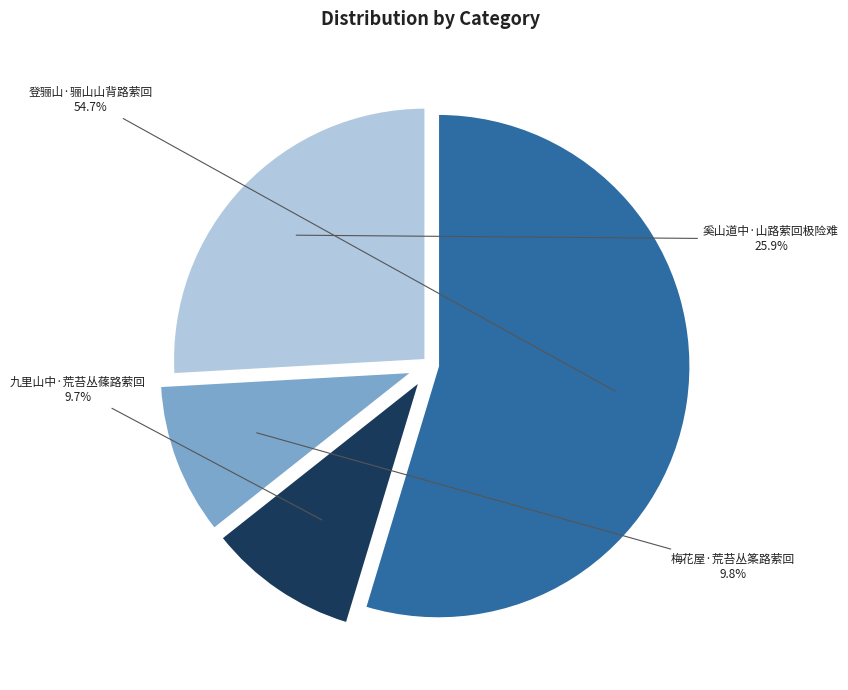

To the nearest percent, what is the average slice percentage?

25%